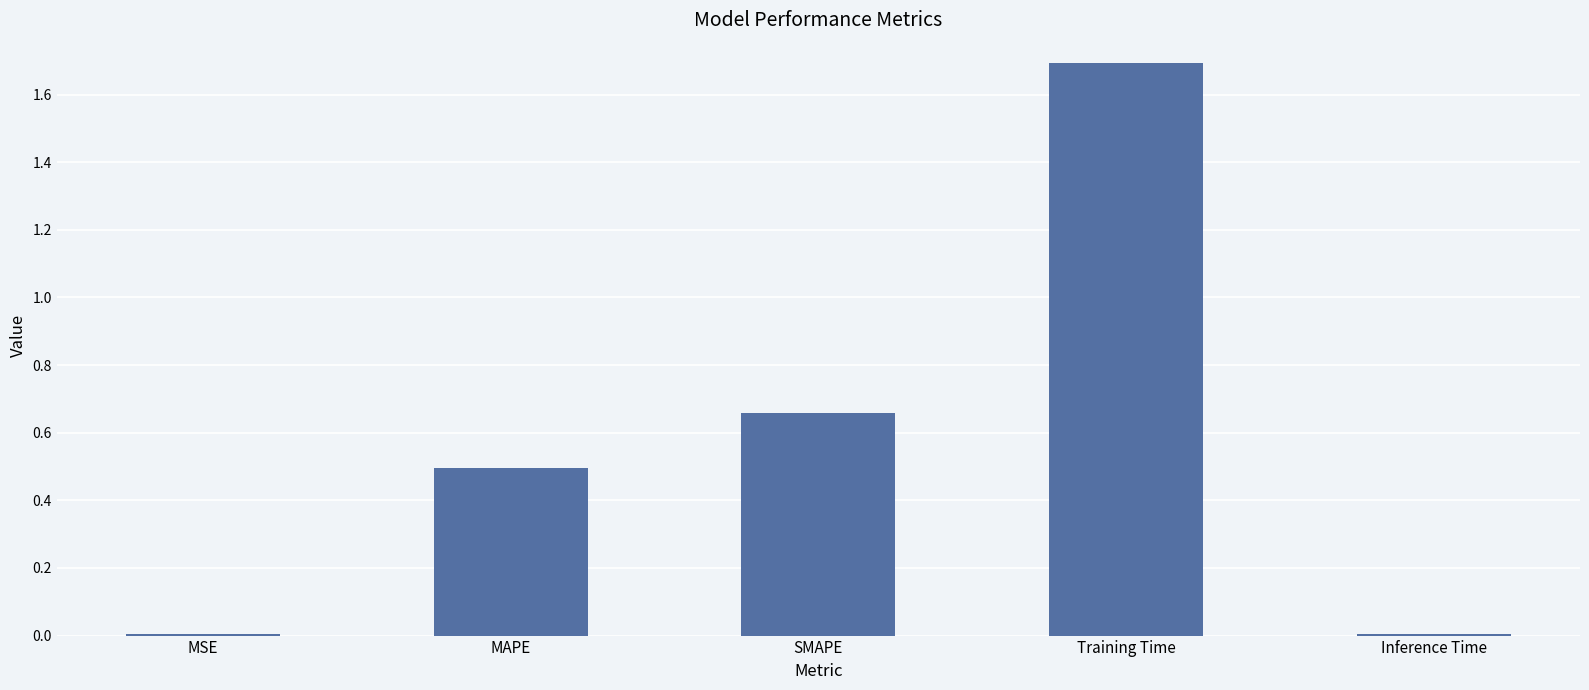

How many categories are shown in the chart?

5